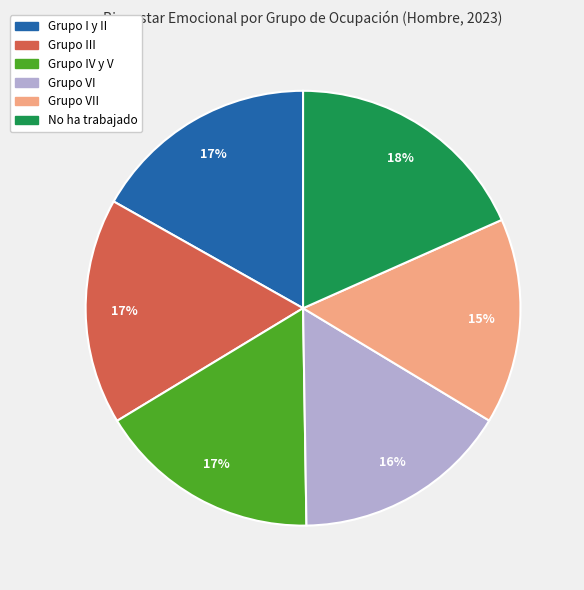

Is there a majority slice in this chart?

No